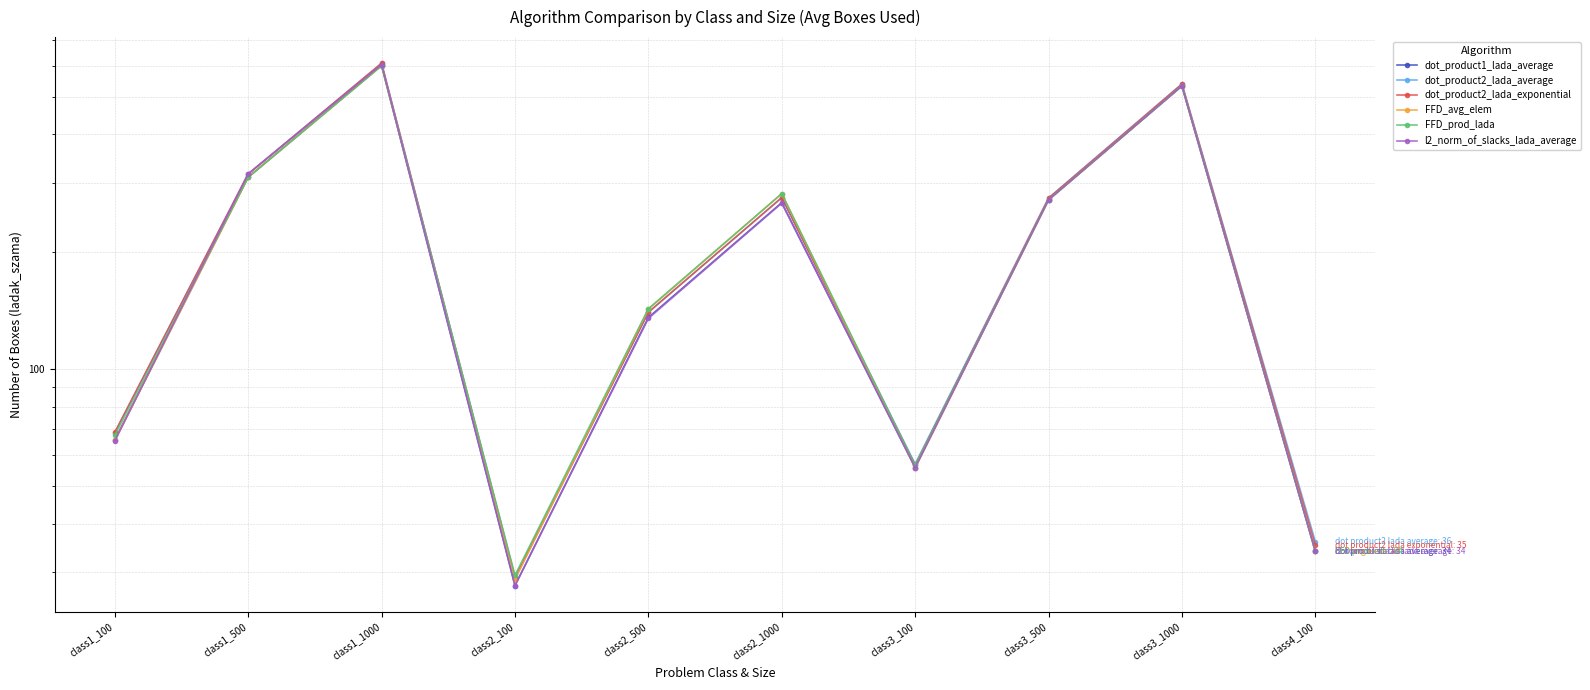

What is the label of the 5th point from the left?

class2_500